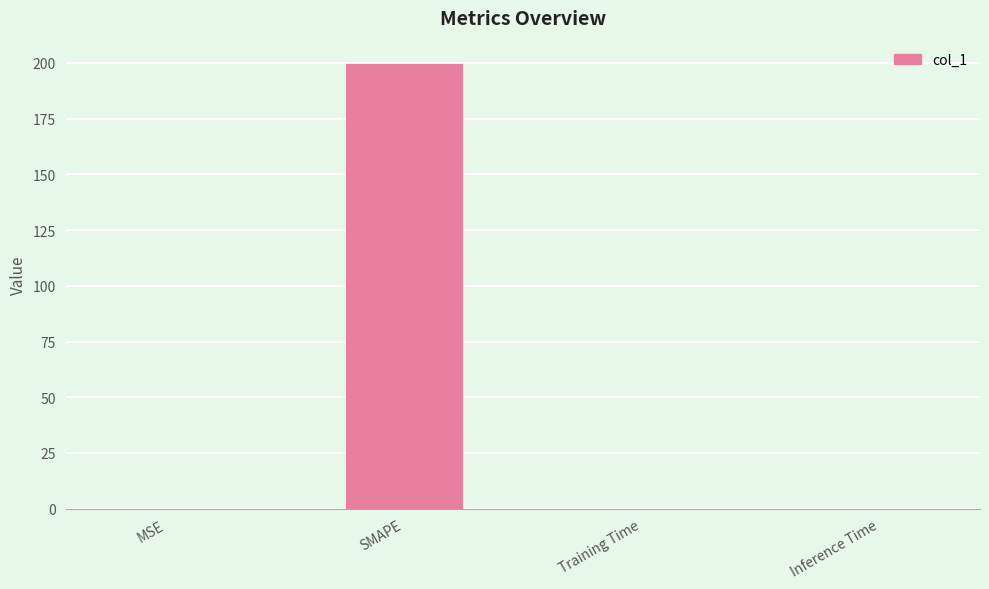

True or false: the data shows 0.0 at Inference Time.

True